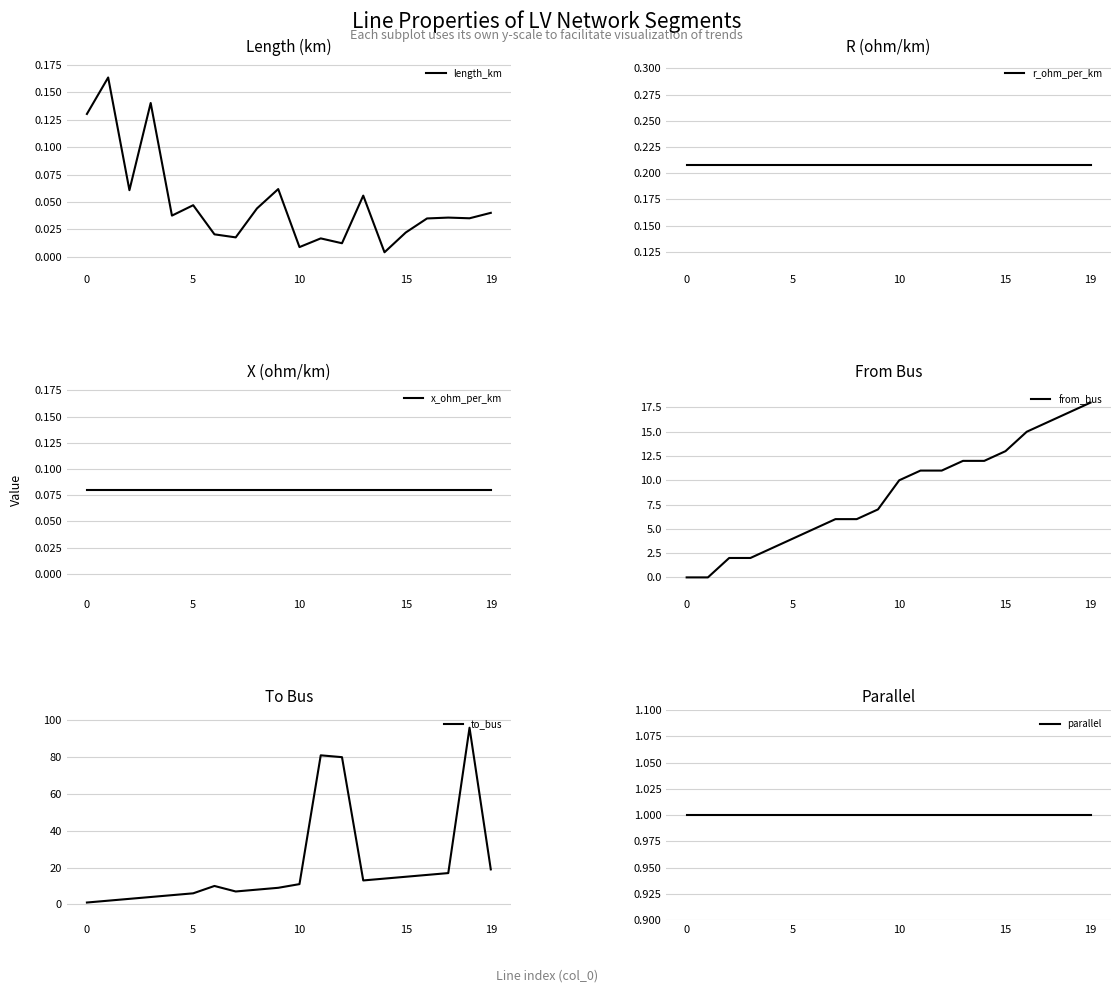

What is the value of the from_bus point at the 14th from the left?

12.0